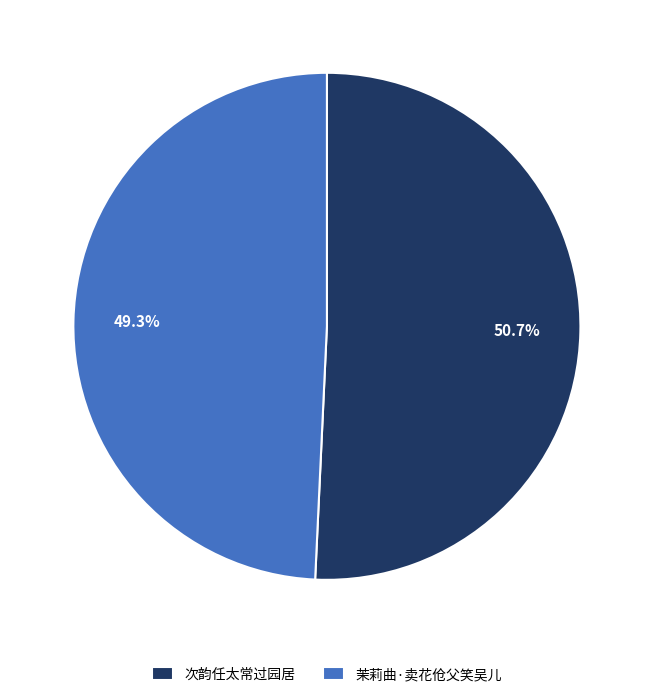

Which has a higher value, 茉莉曲·卖花伧父笑吴儿 or 次韵任太常过园居?

次韵任太常过园居